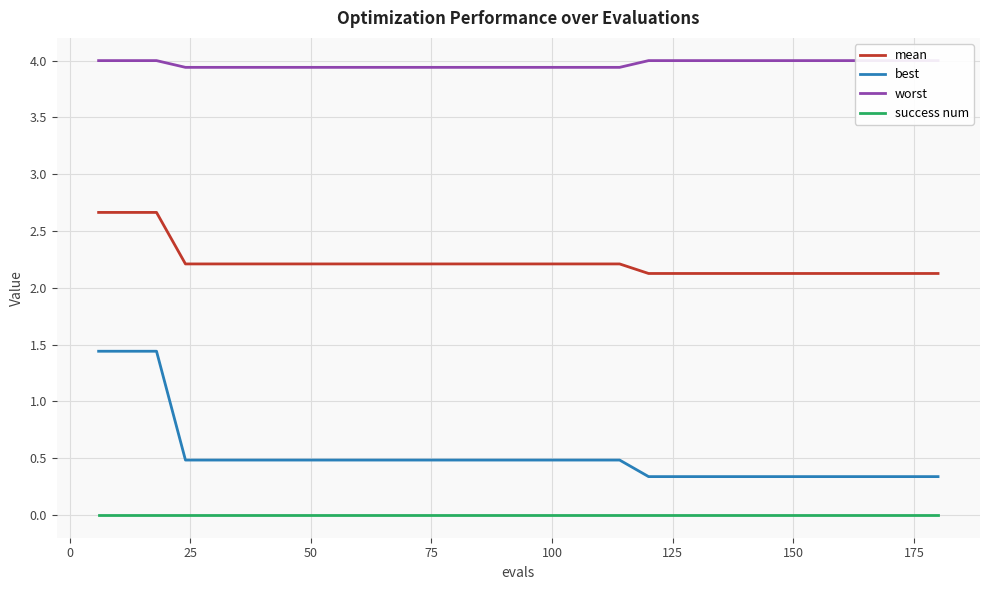

What is the highest value of the mean series?

2.7